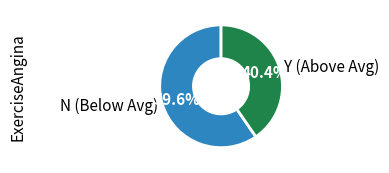

Which category has the biggest portion of the pie?

N (Below Avg)